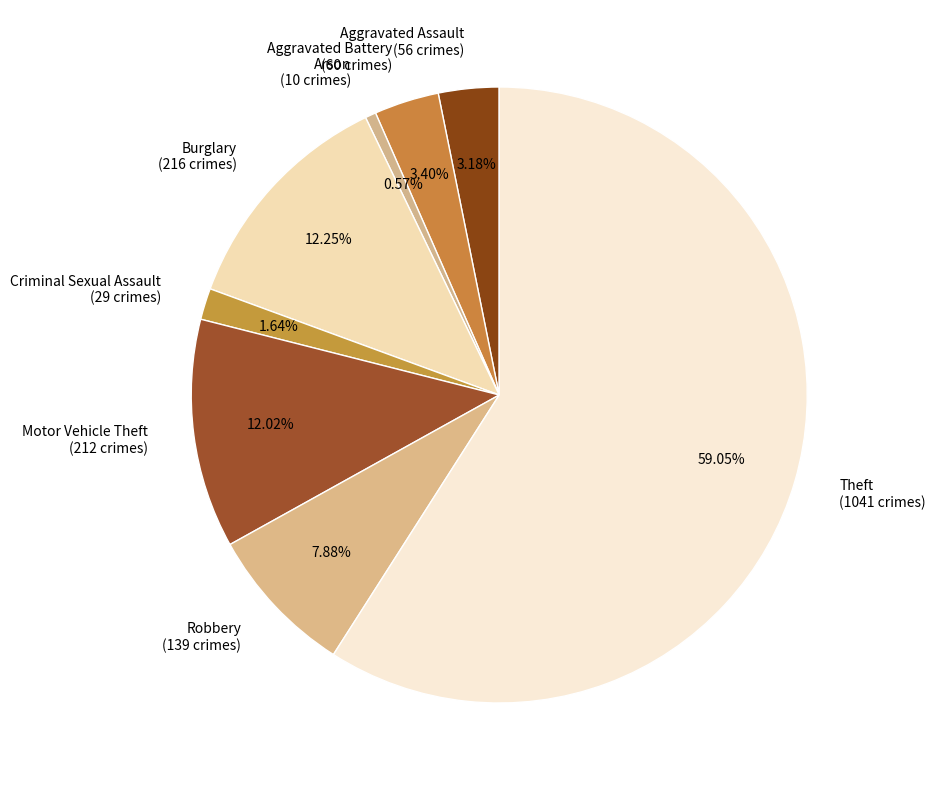

Between Robbery (139 crimes) and Aggravated Assault (56 crimes), which is larger?

Robbery (139 crimes)